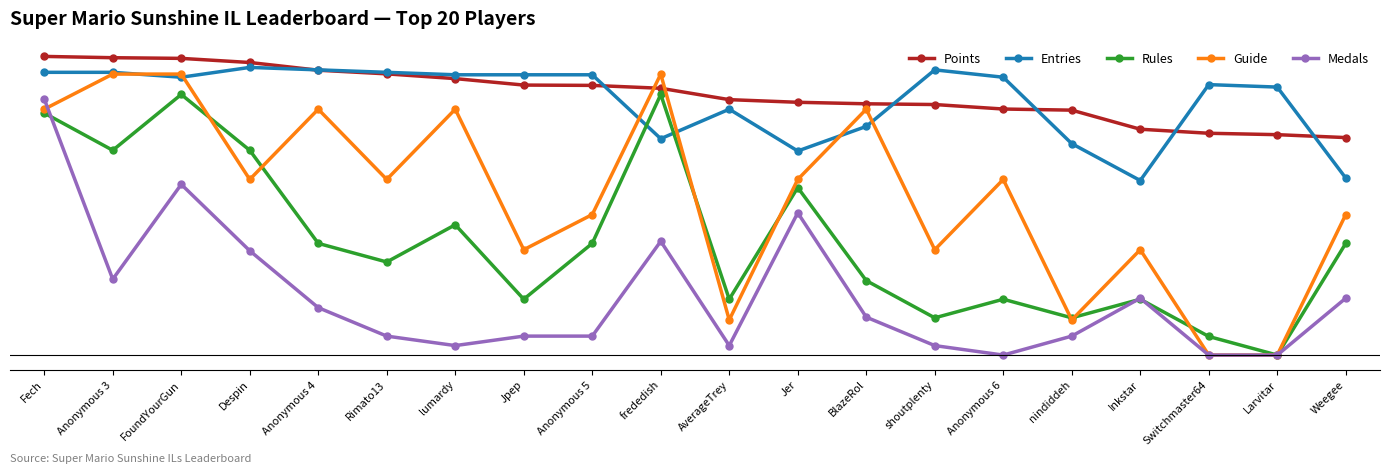

Is this an area chart (filled region under the line)?

No